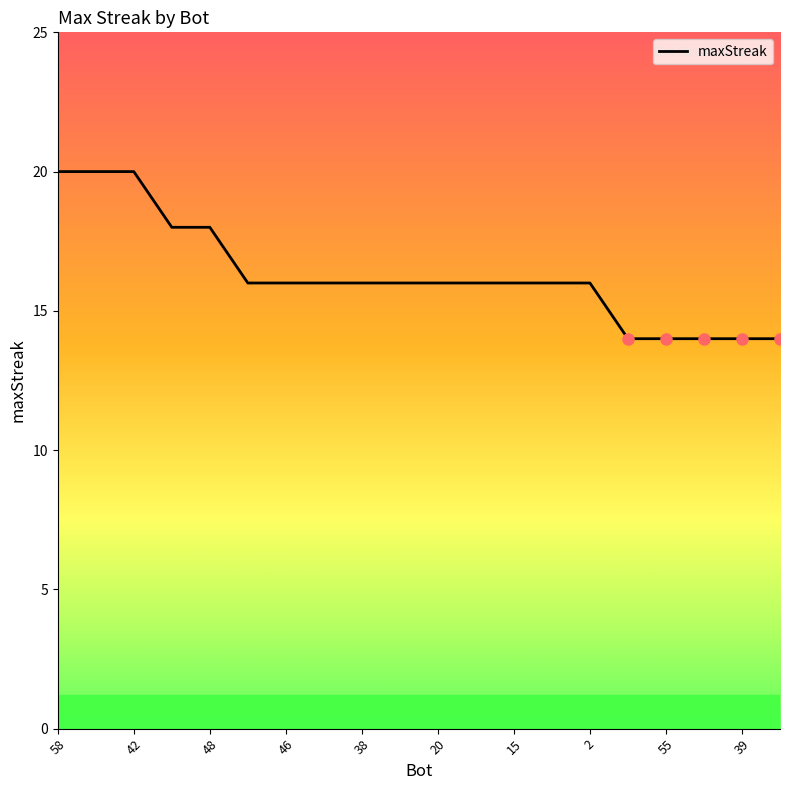

Count the number of data series in this chart.

1